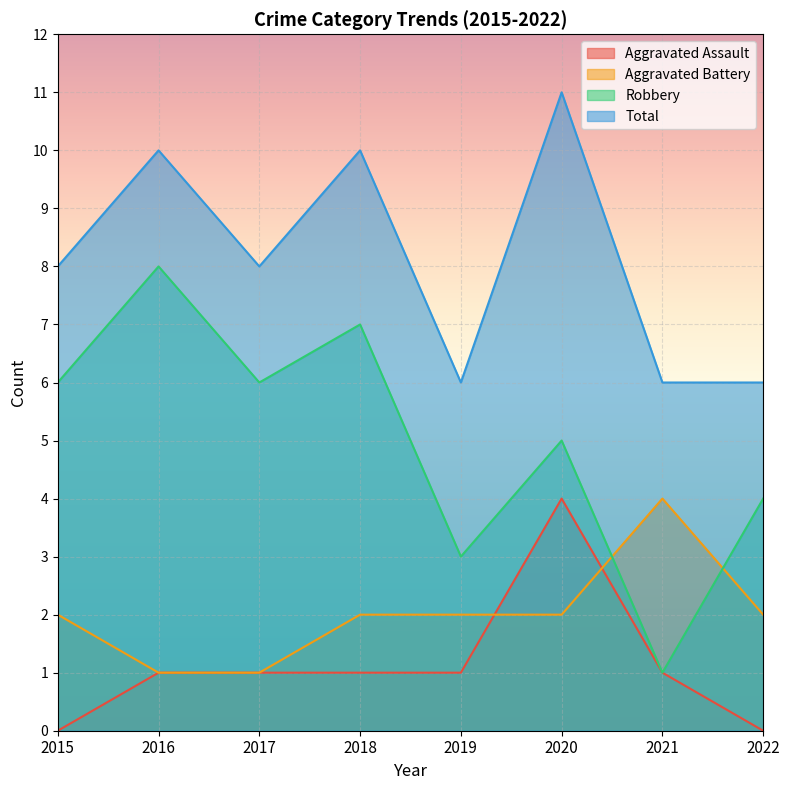

Count the Robbery values in the range 4 to 7.

5